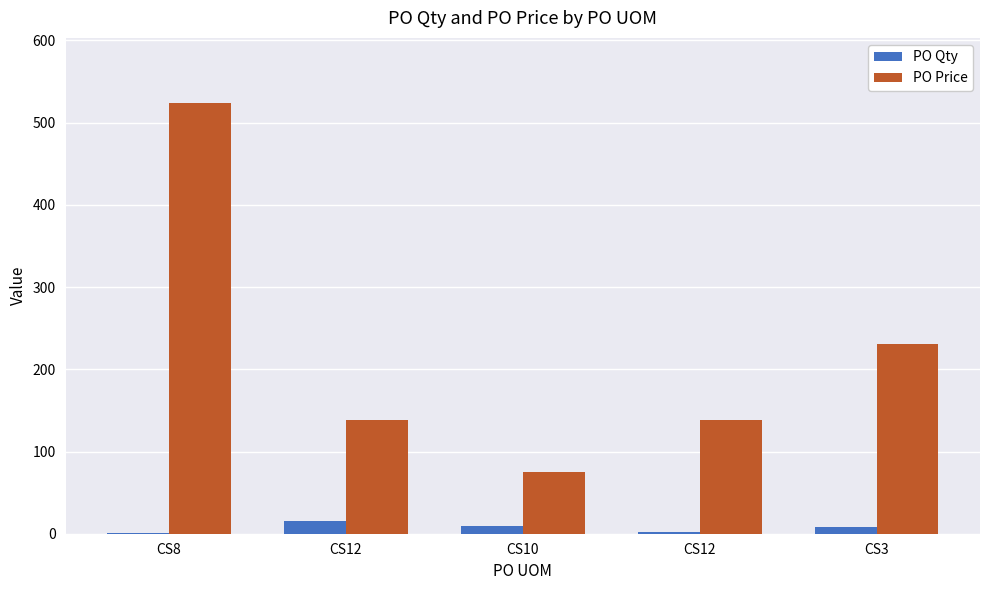

Count the number of data series in this chart.

2